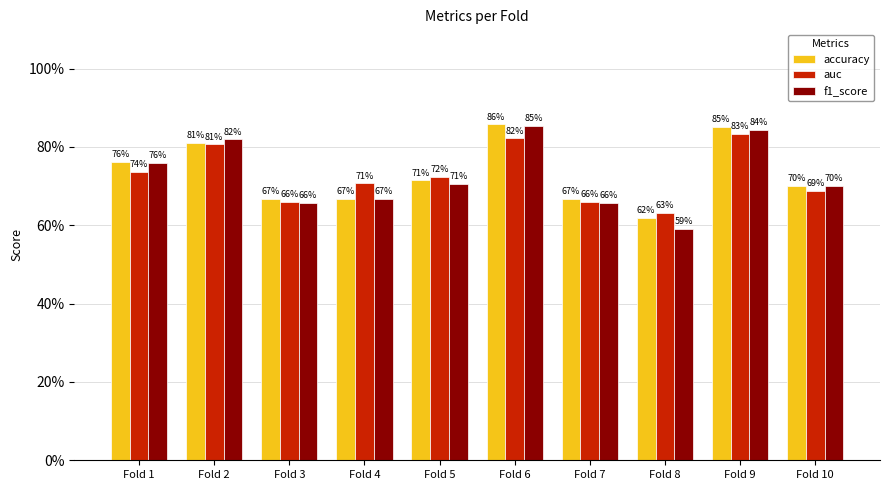

What are all the series names shown in the legend?

accuracy, auc, f1_score